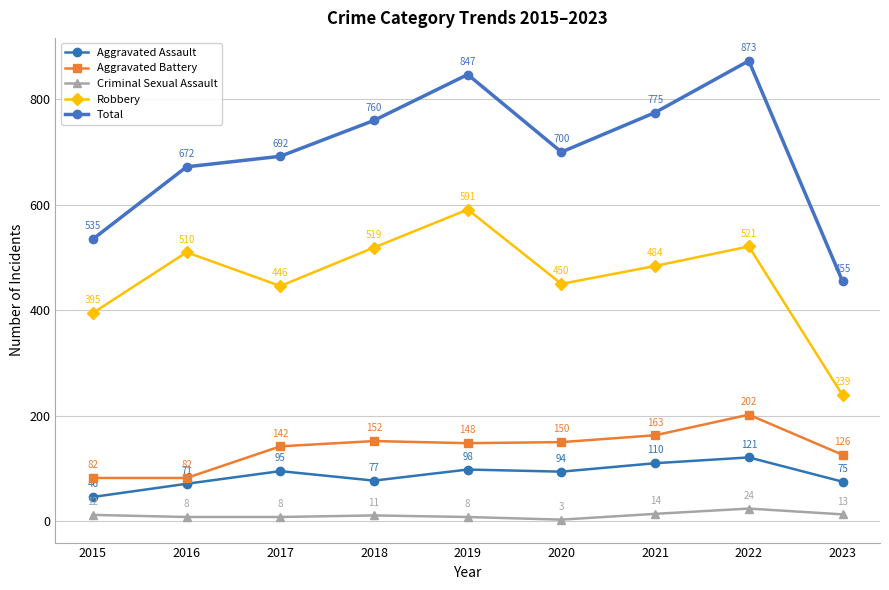

What is the value of the Robbery point at the 7th from the left?

484